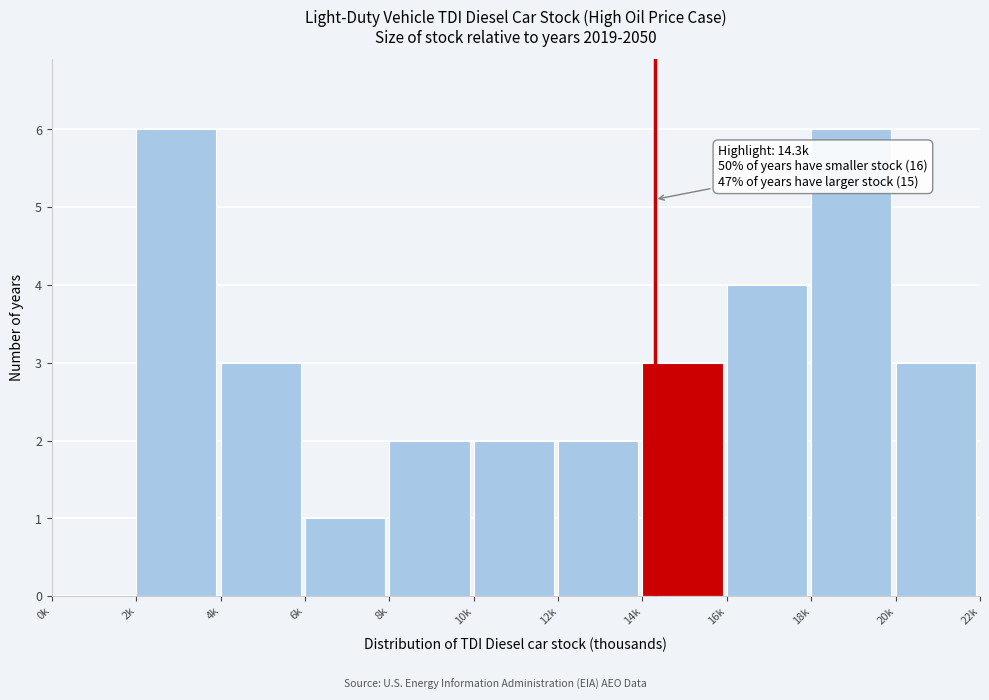

Reading left to right, list all the values displayed in this chart.

0k=0	2k=6	4k=3	6k=1	8k=2	10k=2	12k=2	14k=3	16k=4	18k=6	20k=3